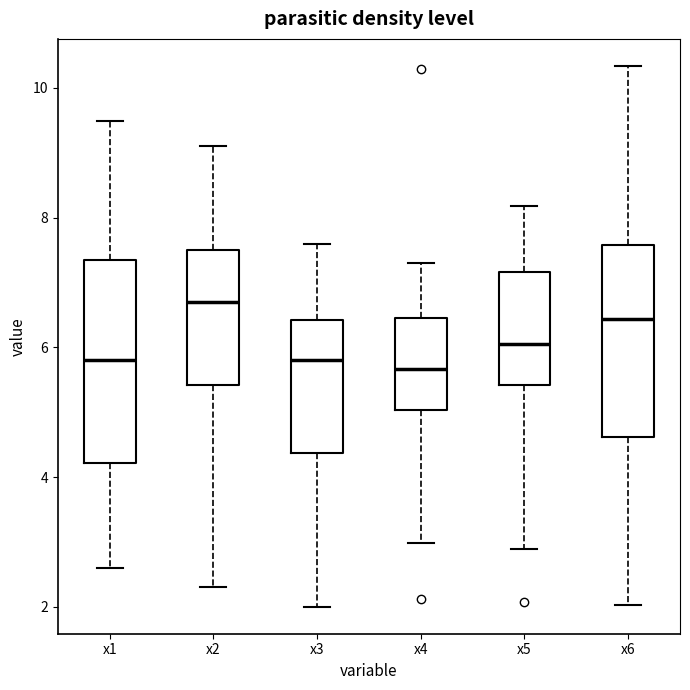

Where is the upper edge of the box for x5 on the y-axis? The values are not printed on the chart, so give them approximately, as read against the axis.

7.2